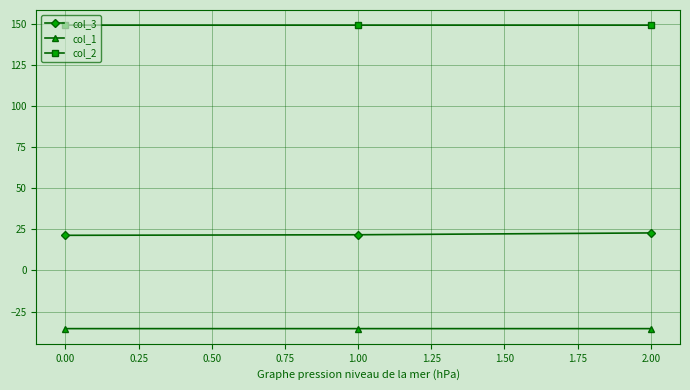

Rank the series by their average value, from lowest to highest.

col_1, col_3, col_2